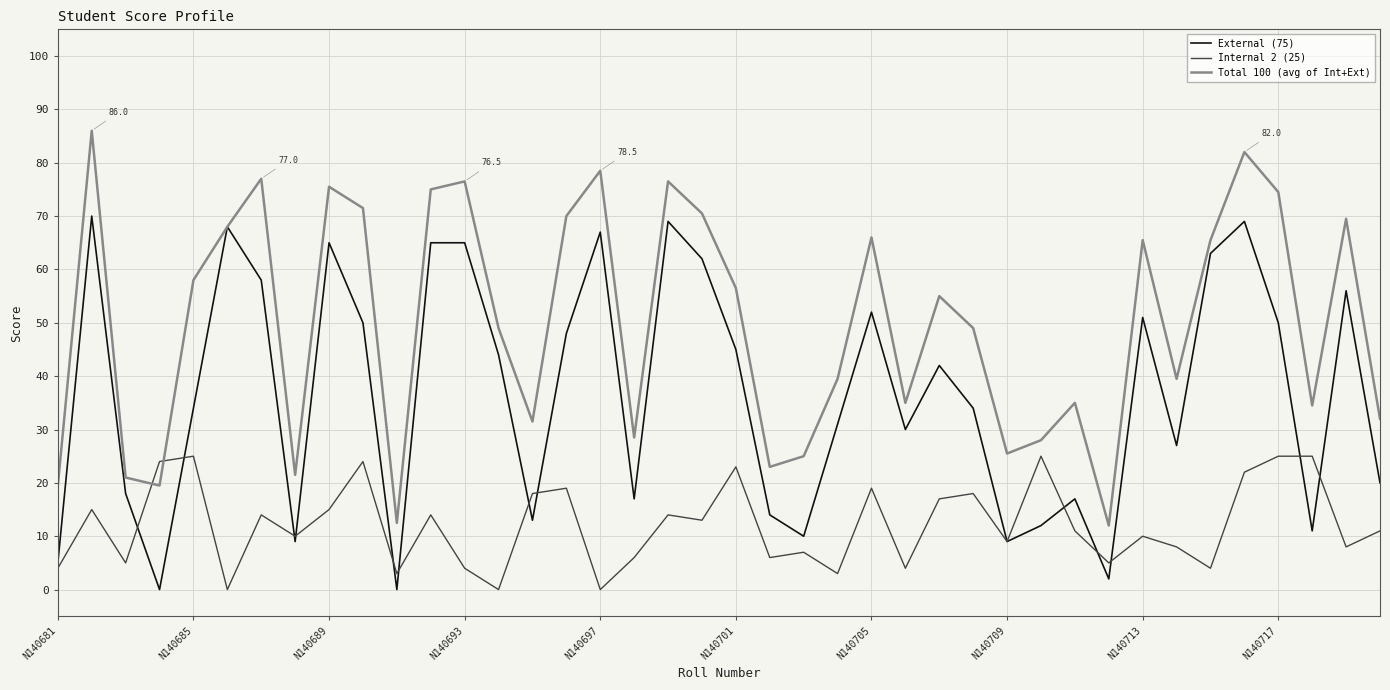

How many lines are shown in the chart?

3